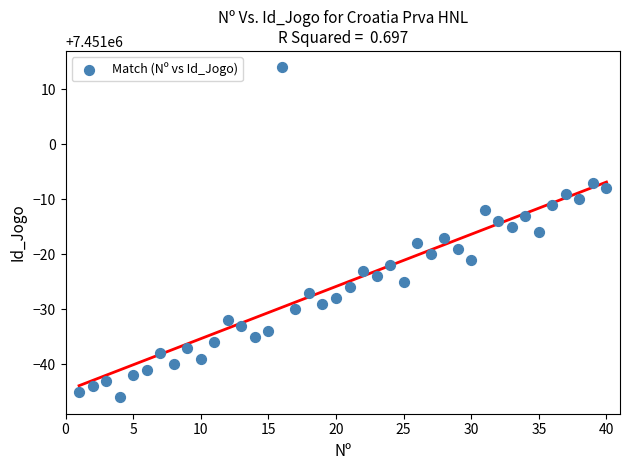

What is the range of Y values (max minus min)?

60